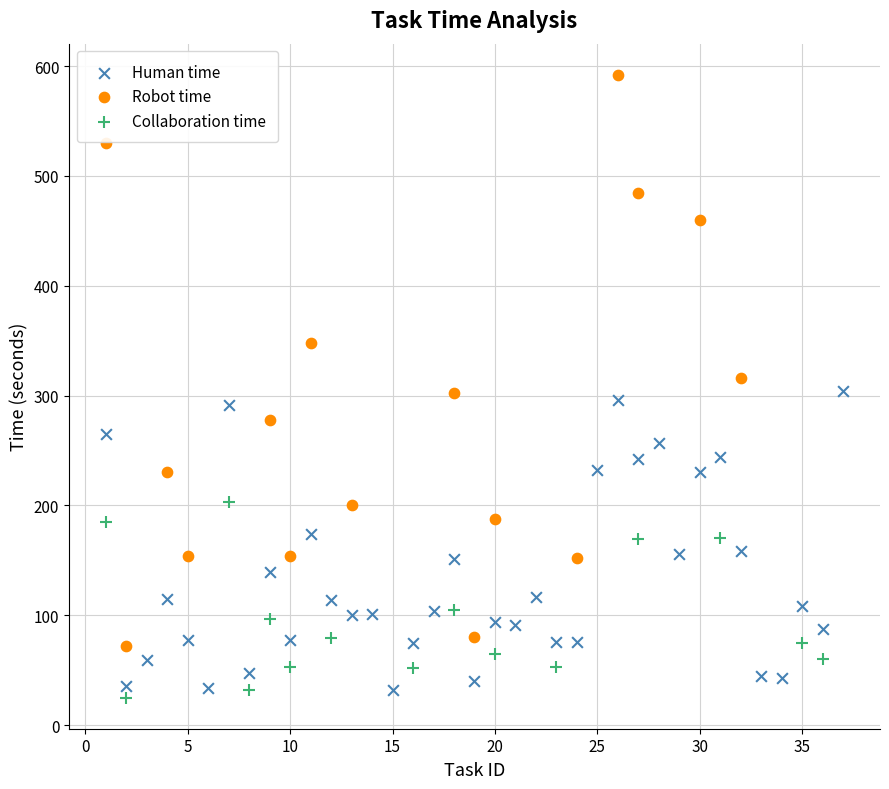

Which series has the largest Y range (max minus min)?

Robot time